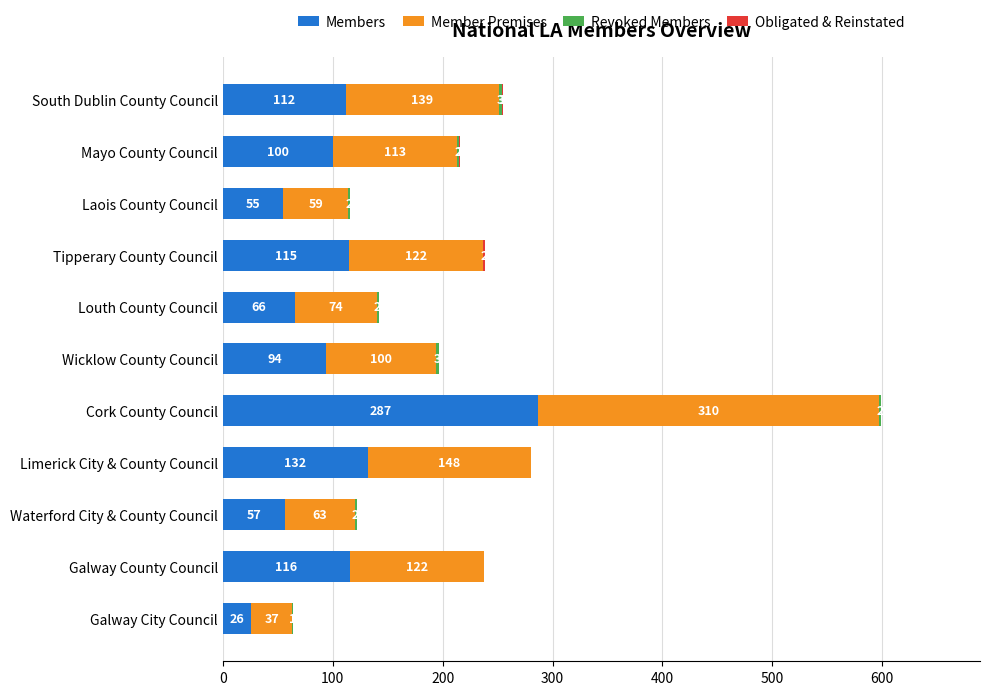

At which label is Members closest to 156?

Limerick City & County Council